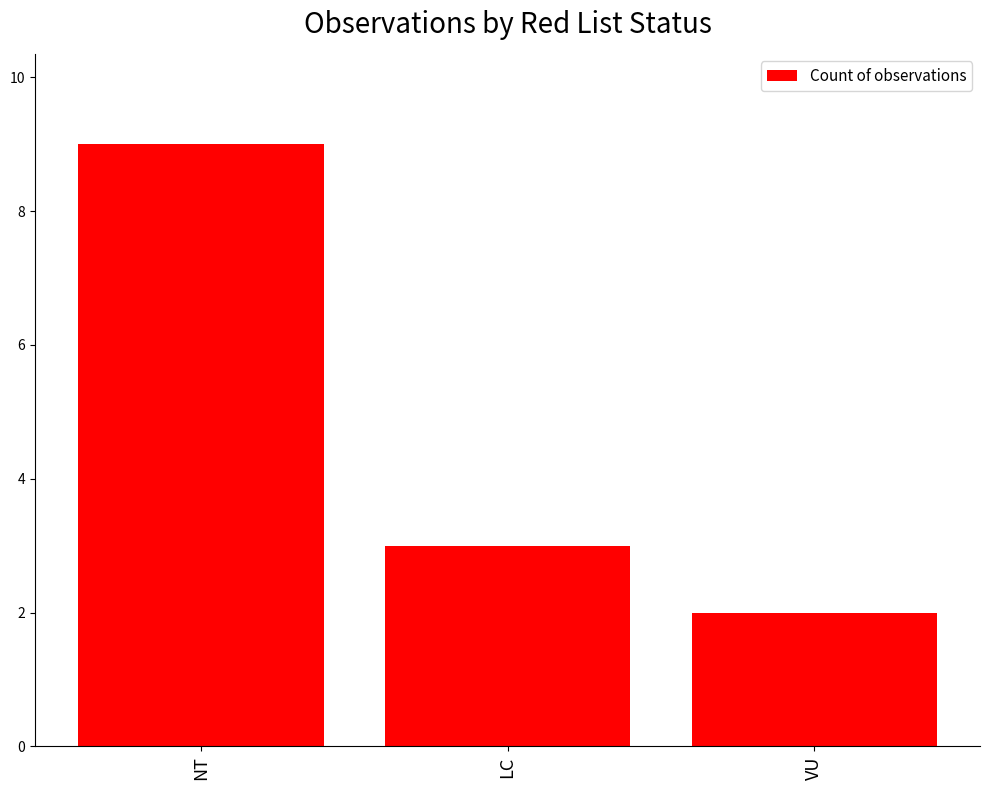

What position from the left is LC?

2